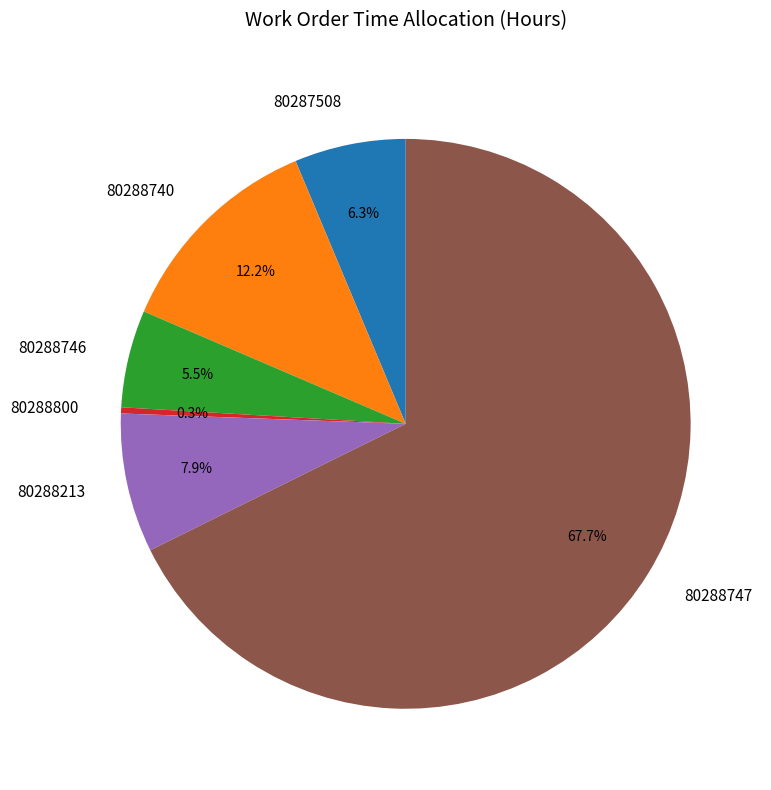

Combined, do 80288746 and 80288800 account for over 50%?

No